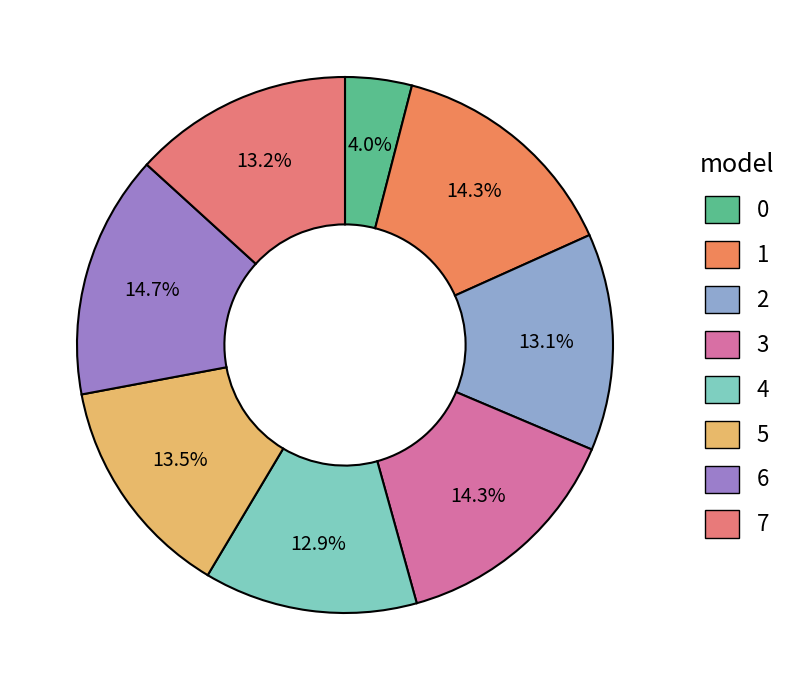

How many slices are in this pie chart?

8